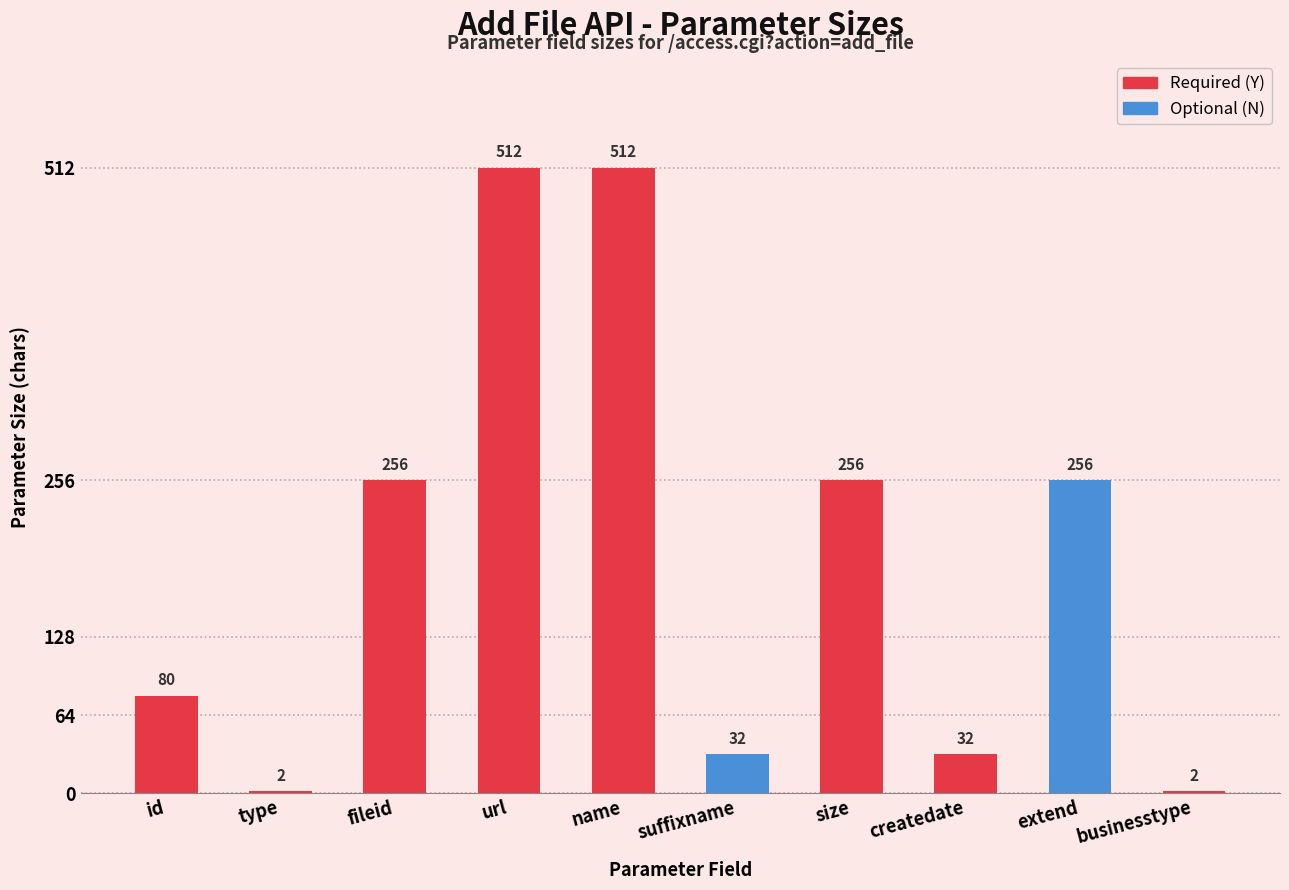

What is the difference between the second highest and second lowest values?

510